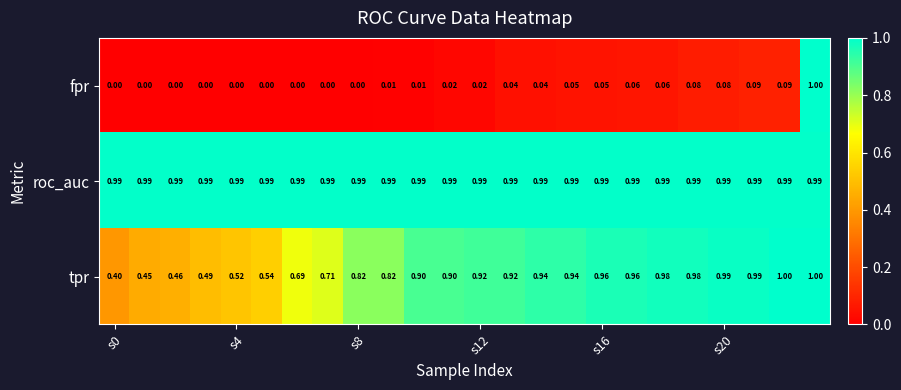

Which series has the largest range (max minus min)?

fpr